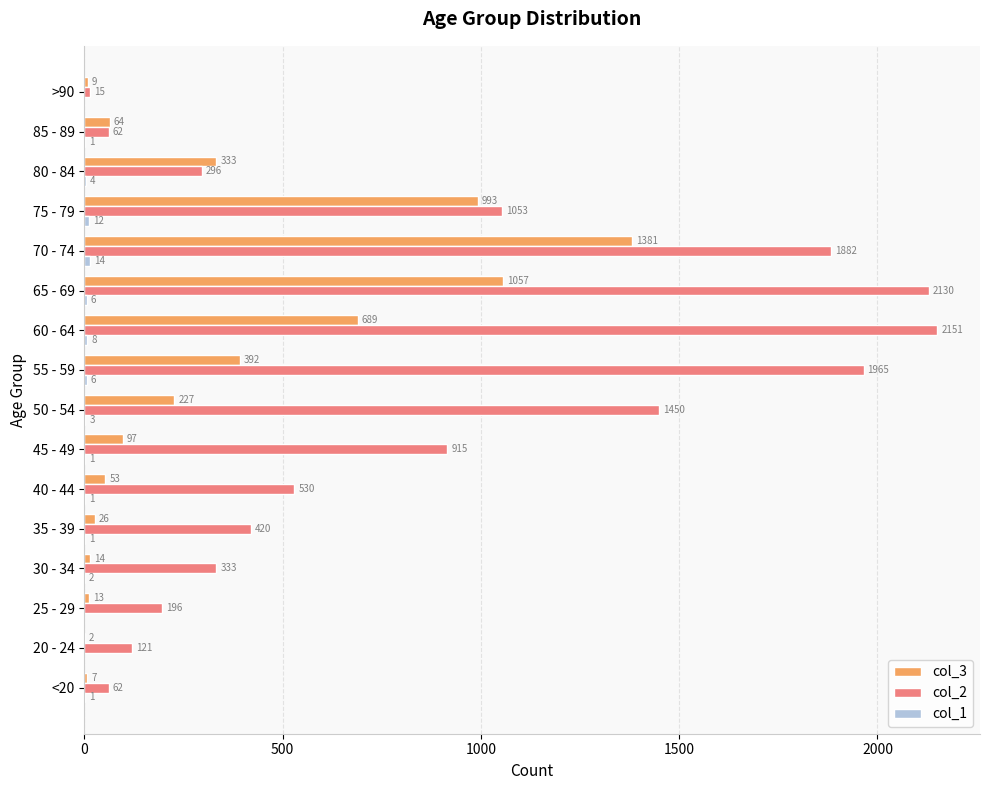

What is the maximum value for col_3?

1381